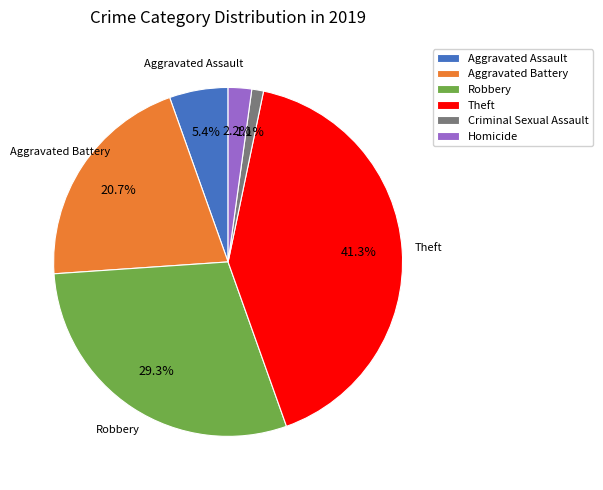

Count the number of slices in the pie.

6